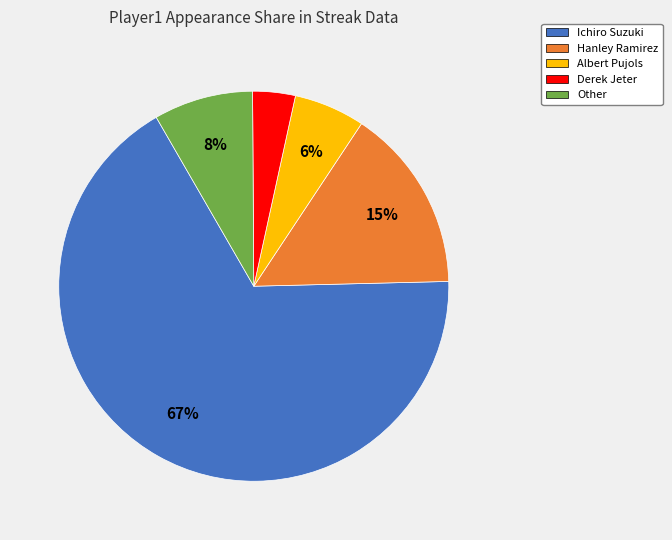

Do Albert Pujols and Hanley Ramirez together represent more than half of the pie?

No